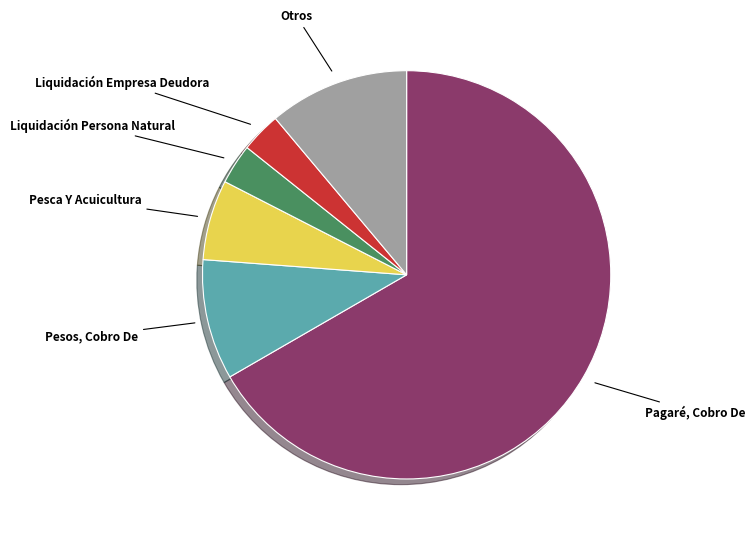

How many slices are in this pie chart?

6